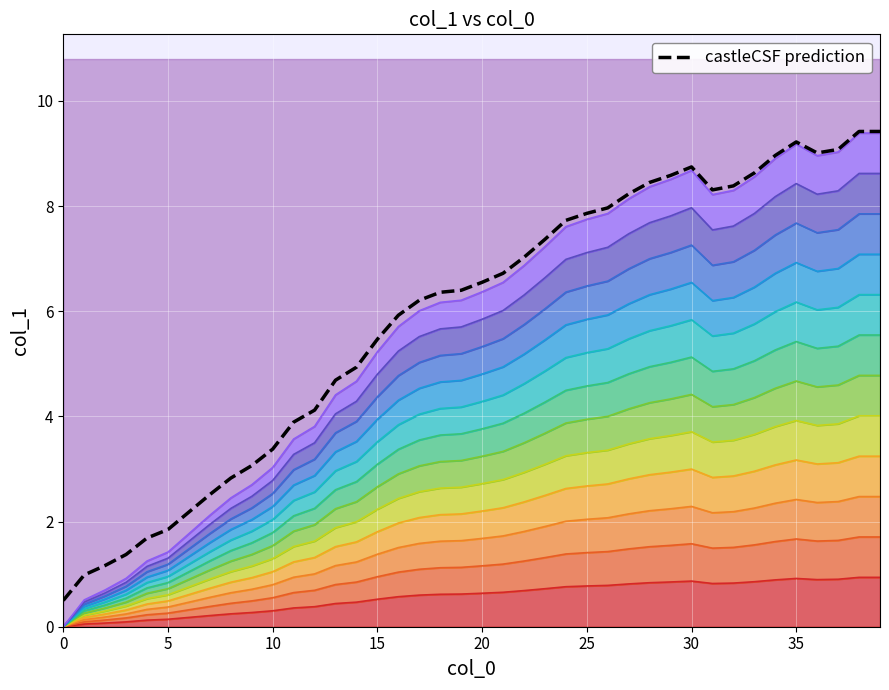

Does the chart display data point markers on the line(s)?

No